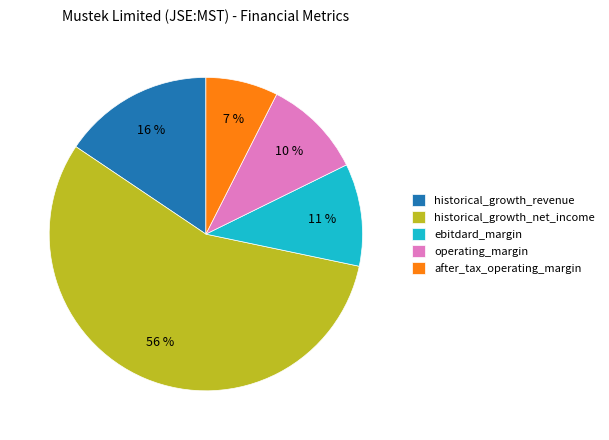

To the nearest percent, what percentage of the pie is after_tax_operating_margin?

7%